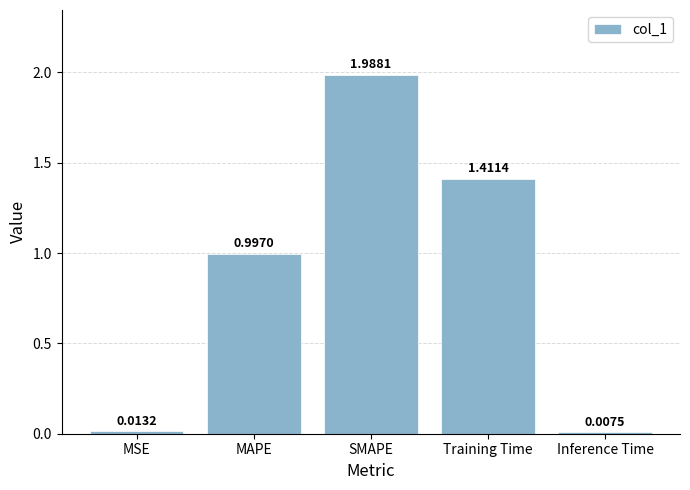

How many bars are there in total?

5